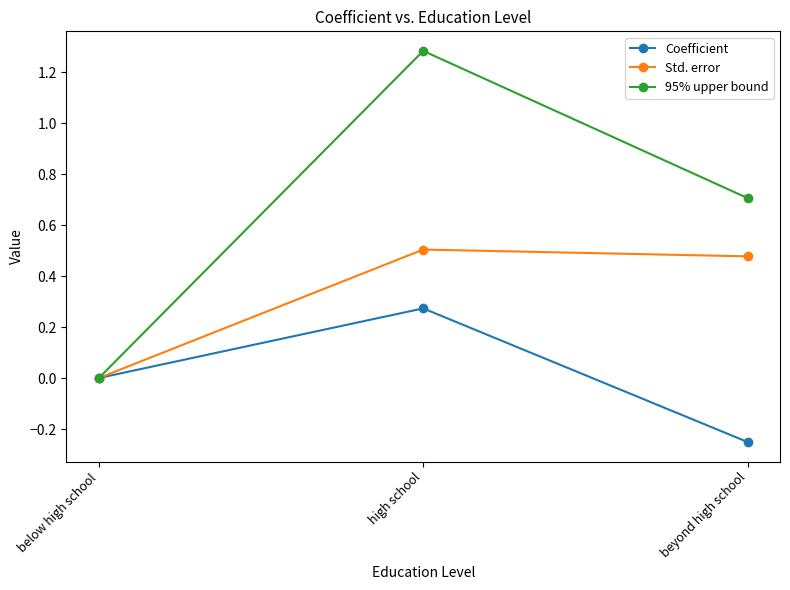

The 95% upper bound series shows -0.6 at below high school. True or false?

False